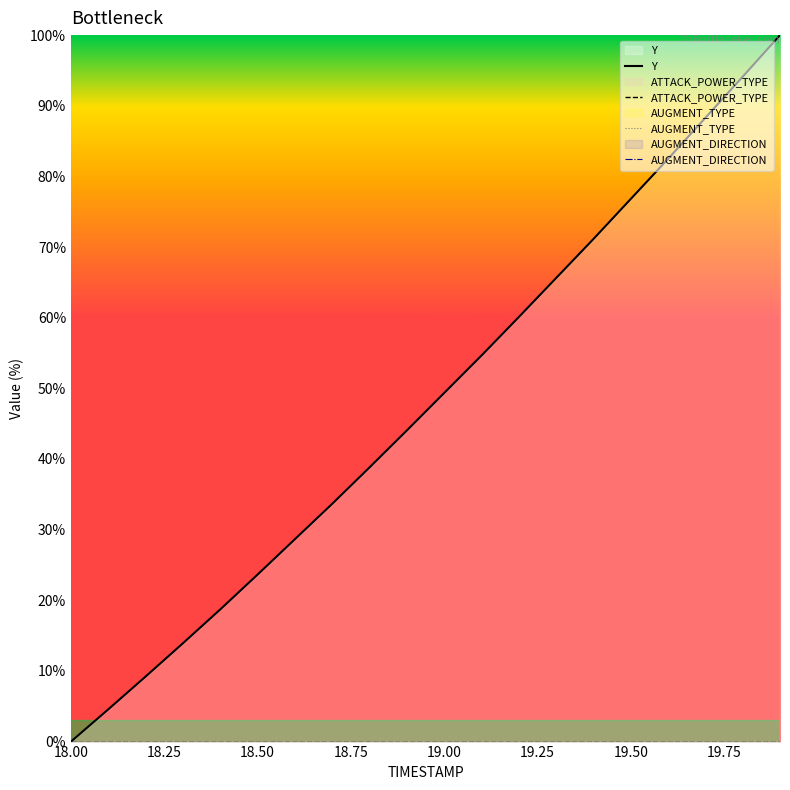

Which label corresponds to the smallest value in the chart?

18.00